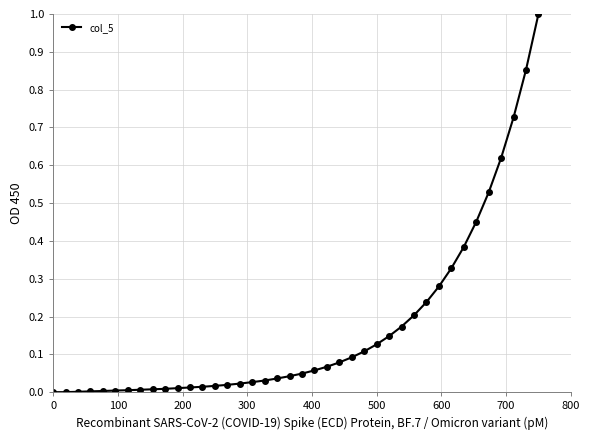

What is the sum of all values?

6.8